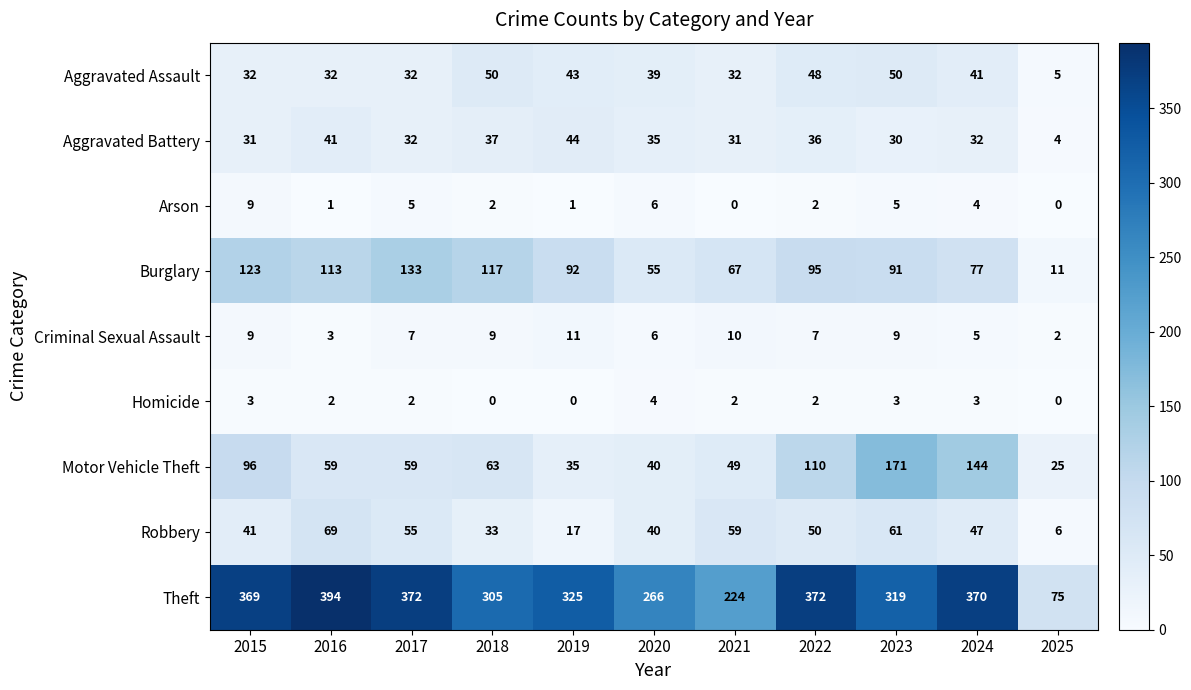

What is the maximum value shown in the chart?

394